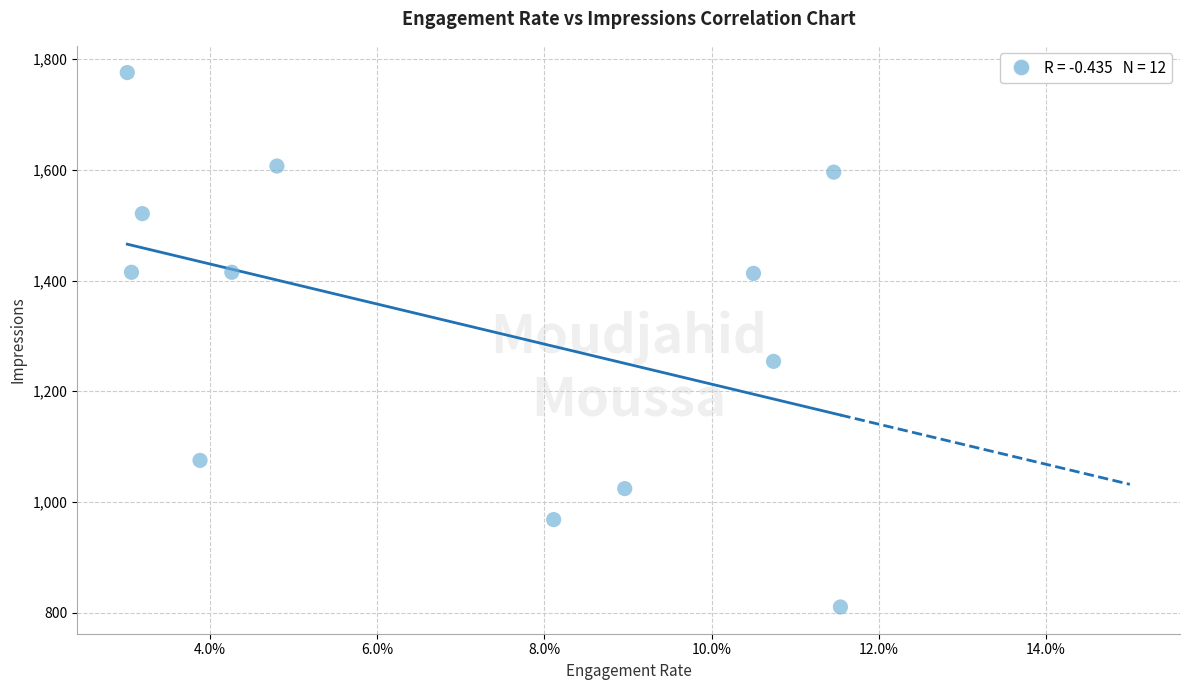

What Y value in the scatter plot is closest to 1293?

1254